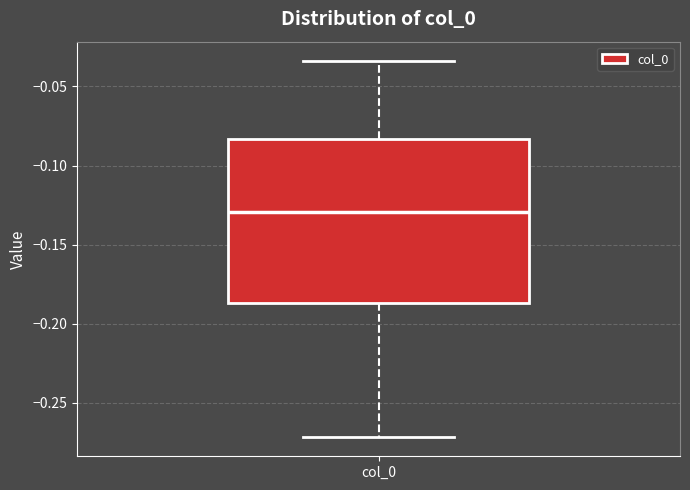

Transcribe this box plot: give where the median line is, the range the box spans, and where the two whiskers end, as read against the y-axis. The values are not printed on the chart, so give them approximately, as read against the axis.

median -0.130, box -0.185 to -0.085, whiskers -0.270 to -0.035